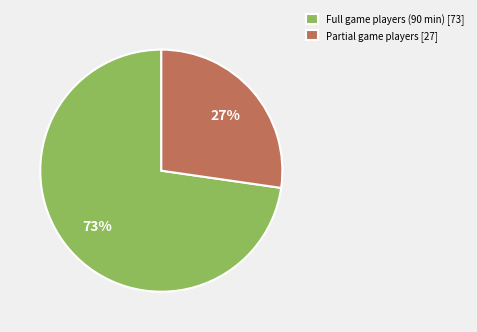

Which has a higher value, Full game players (90 min) [73] or Partial game players [27]?

Full game players (90 min) [73]